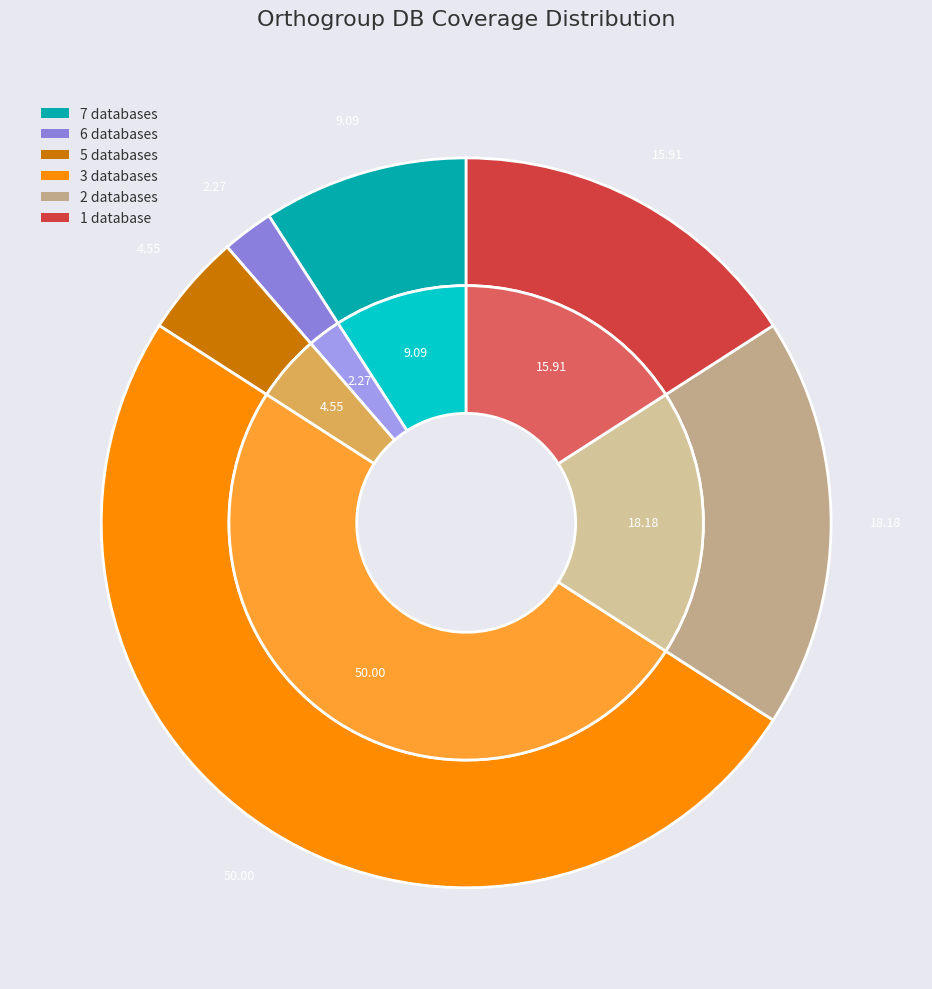

To the nearest percent, what is the combined percentage of Db_count_2 and Db_count_1?

34%